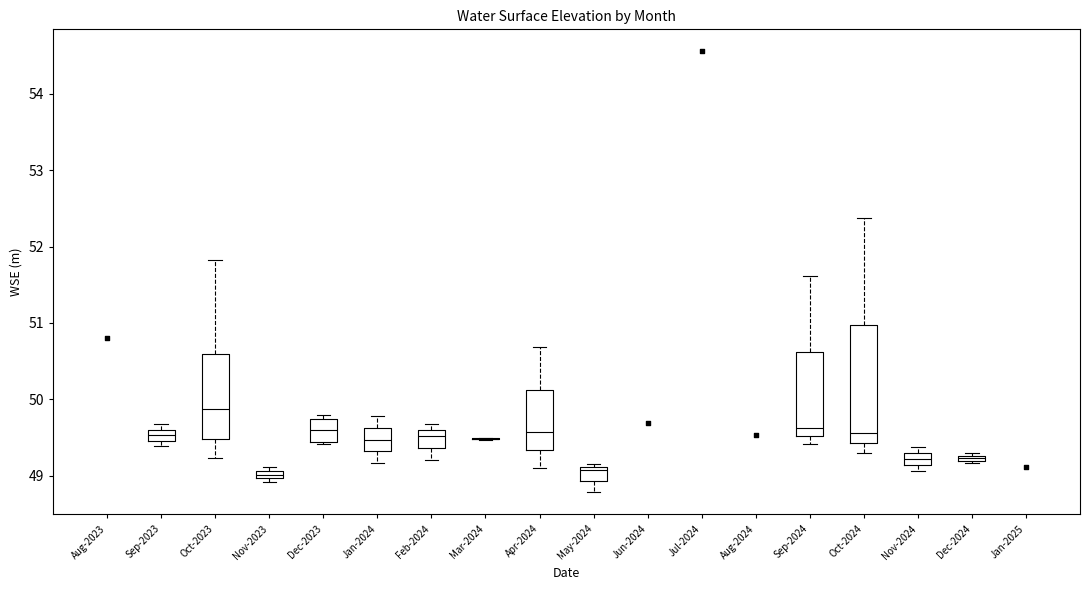

Which box is the tallest, from its lower edge to its upper edge?

Oct-2024